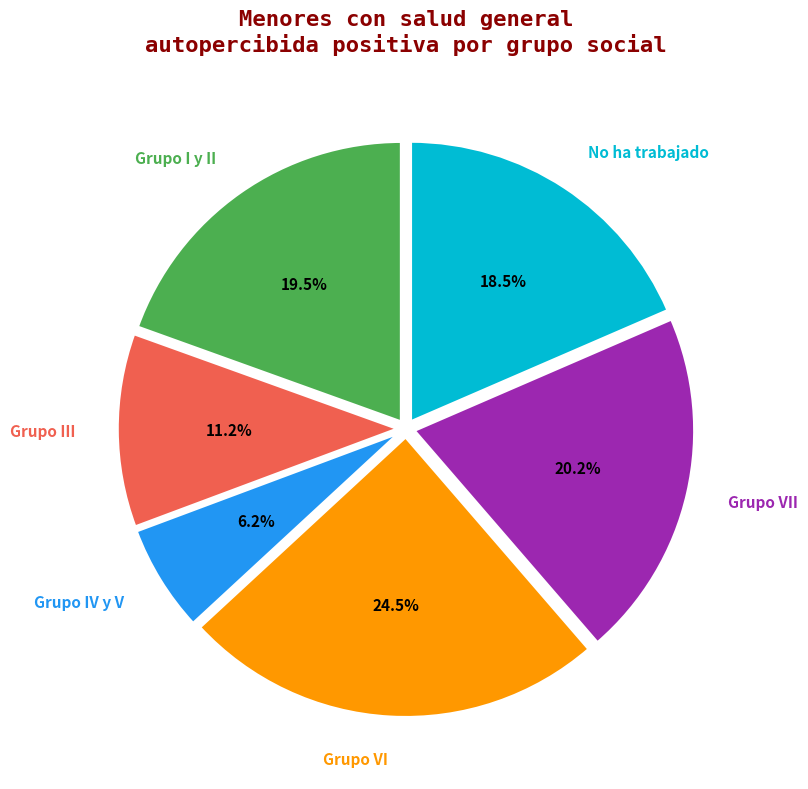

Is the sum of Grupo IV y V and Grupo VII greater than half?

No